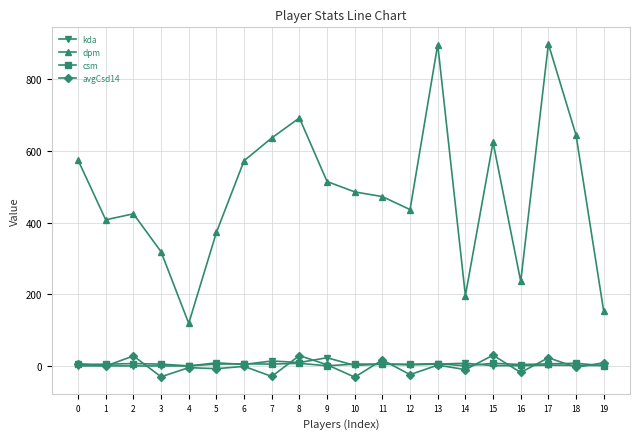

What is the lowest value of the dpm series?

119.3